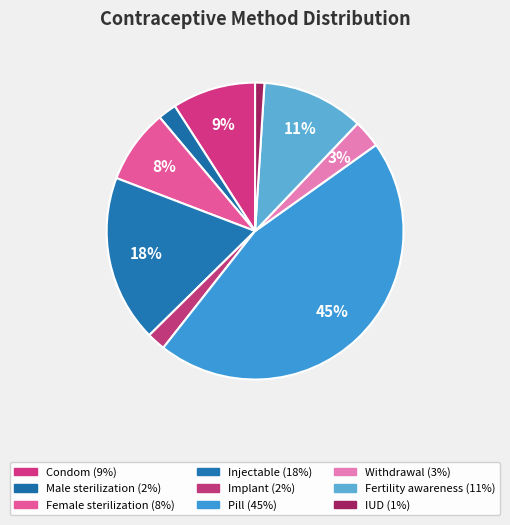

Is there a majority slice in this chart?

No